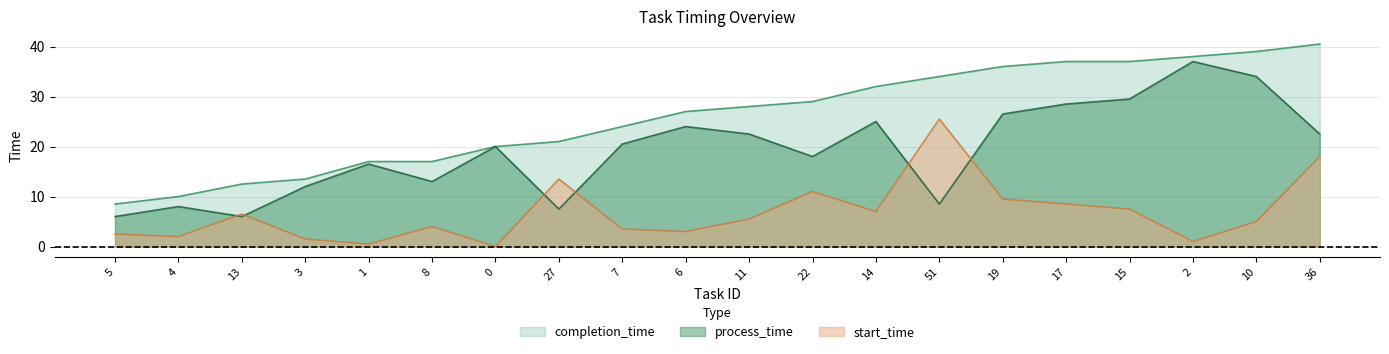

Reading left to right, what are all the values shown in this chart?

start_time: 2.5	2.0	6.5	1.5	0.5	4.0	0.0	13.5	3.5	3.0	5.5	11.0	7.0	25.5	9.5	8.5	7.5	1.0	5.0	18.0
process_time: 6.0	8.0	6.0	12.0	16.5	13.0	20.0	7.5	20.5	24.0	22.5	18.0	25.0	8.5	26.5	28.5	29.5	37.0	34.0	22.5
completion_time: 8.5	10.0	12.5	13.5	17.0	17.0	20.0	21.0	24.0	27.0	28.0	29.0	32.0	34.0	36.0	37.0	37.0	38.0	39.0	40.5